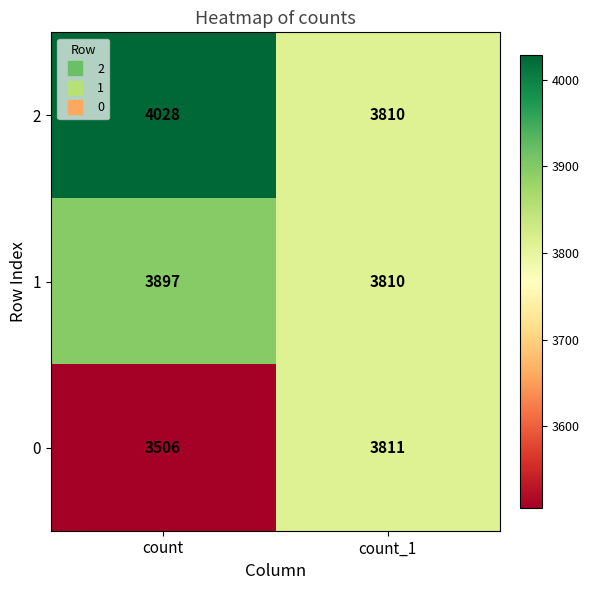

At how many categories does at least one series exceed 3559?

2